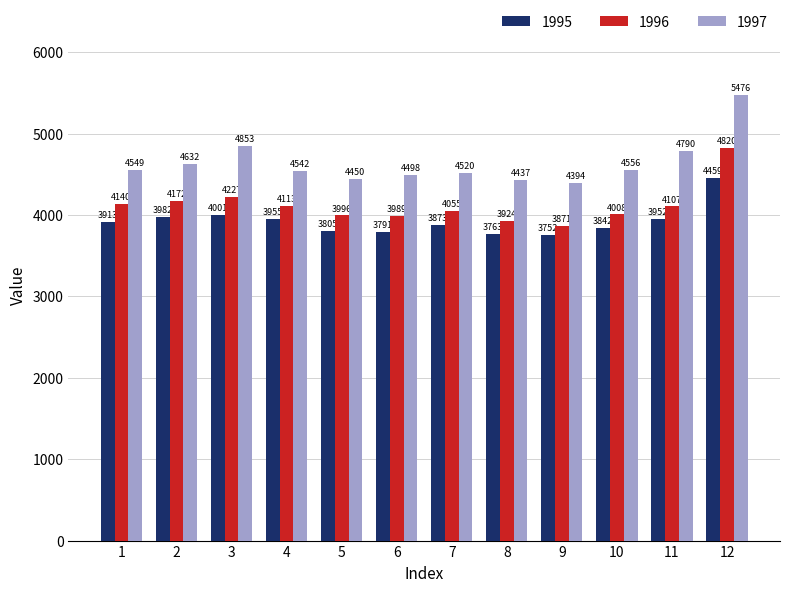

How many values in the 1996 series exceed 4106?

6